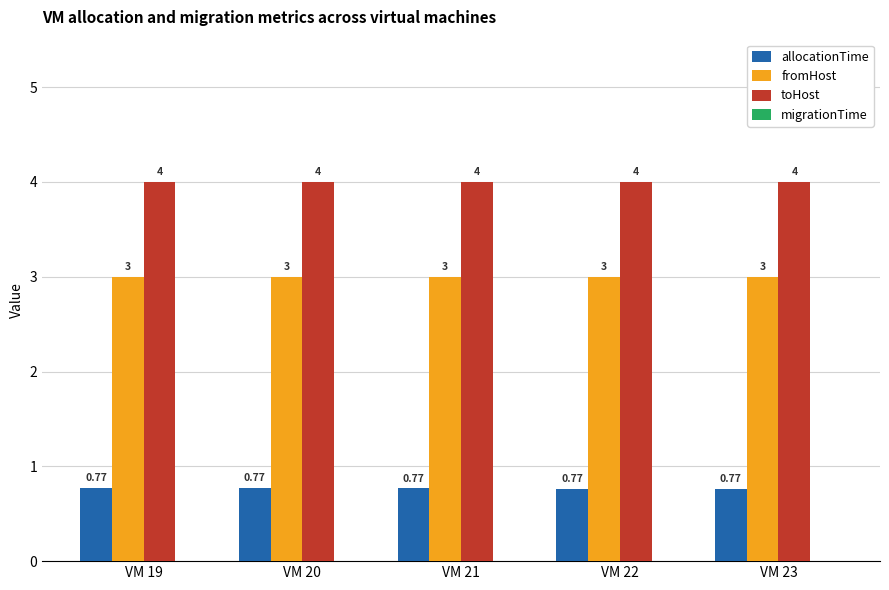

List the series in order of their peak value, lowest first.

allocationTime, fromHost, toHost